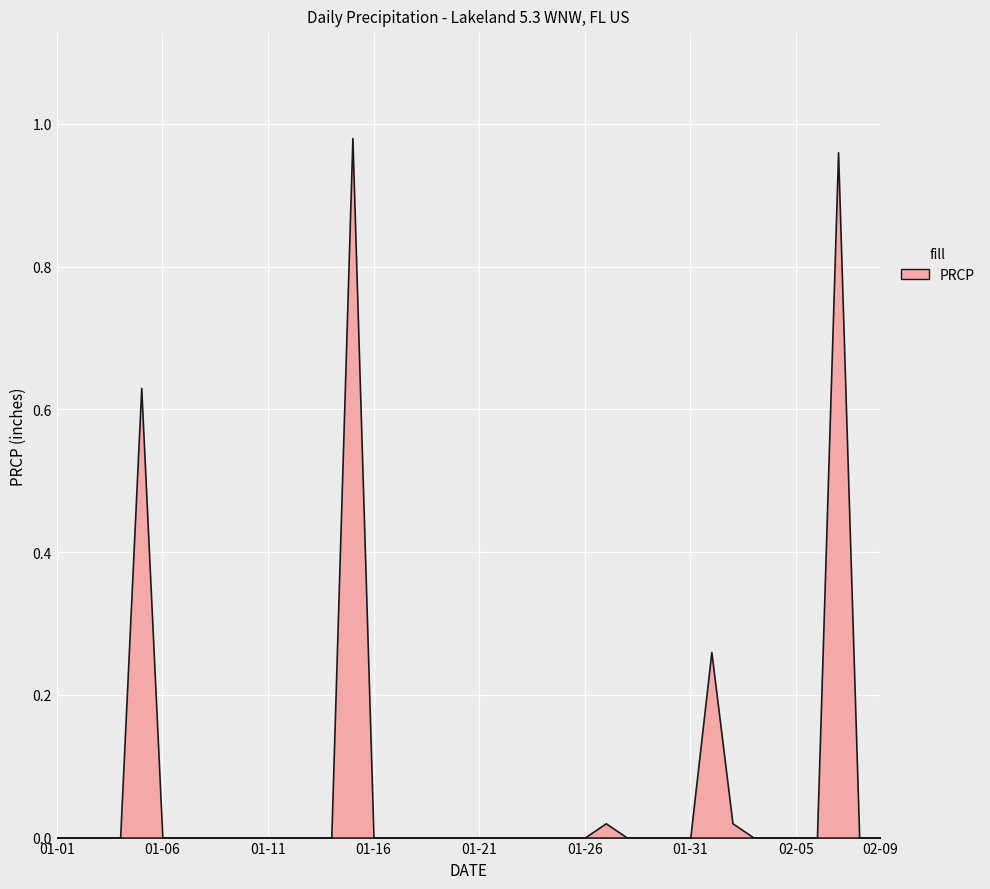

What is the maximum value shown in the chart?

1.0